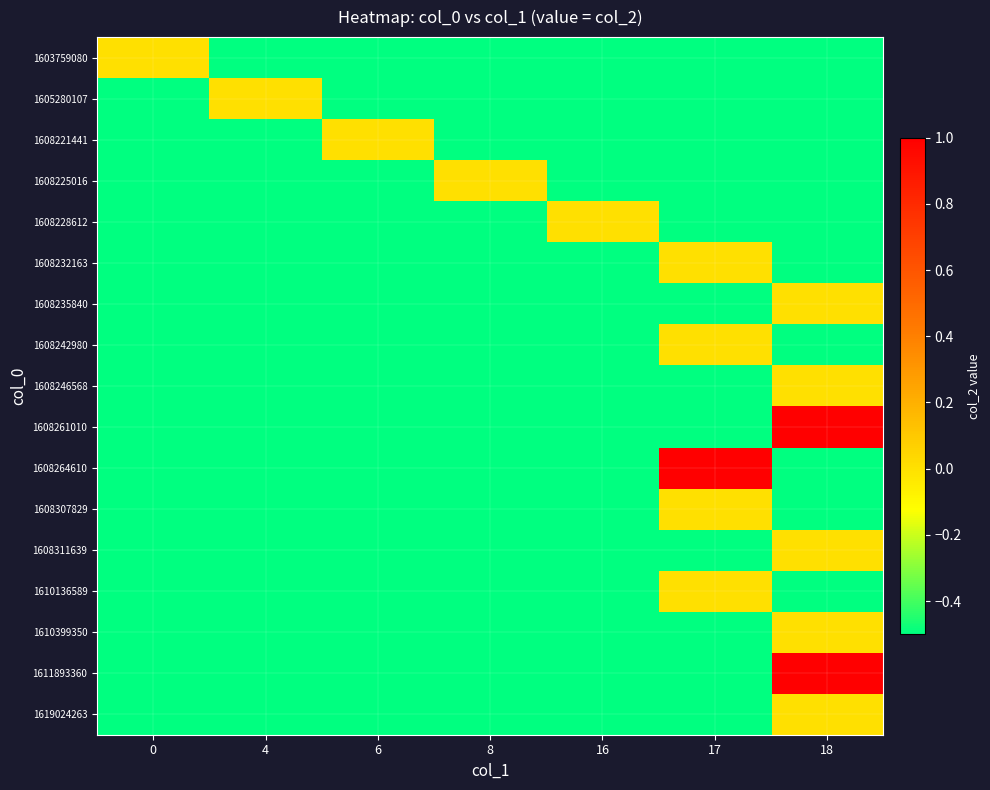

What is the total value across all series at 17?

-5.0